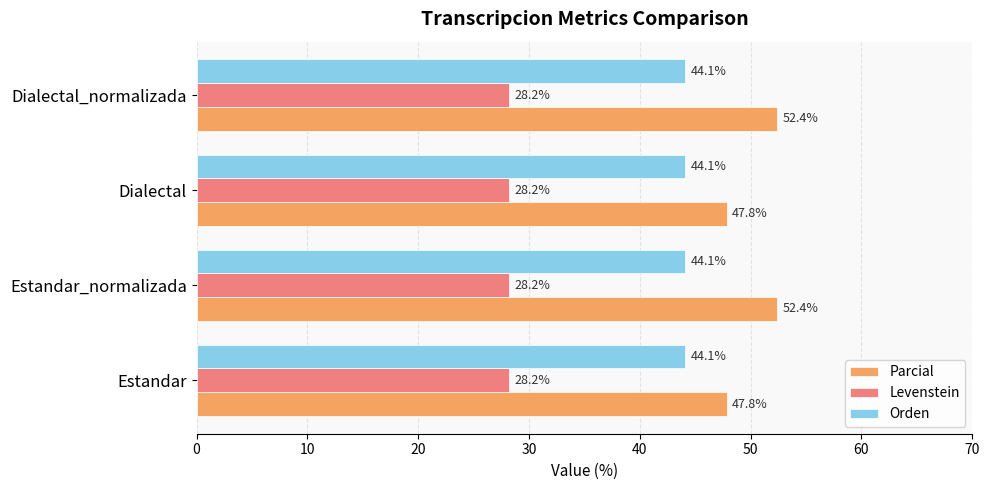

Is the value of Parcial at Estandar_normalizada greater than the value of Orden at Estandar?

Yes